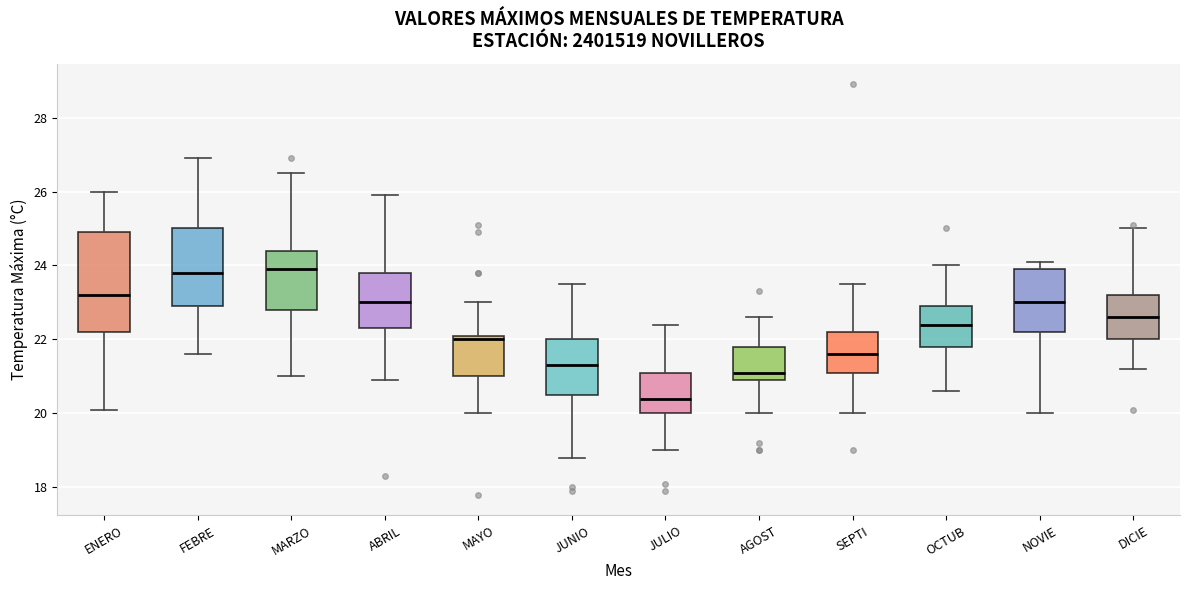

Which box has the lowest median line?

JULIO